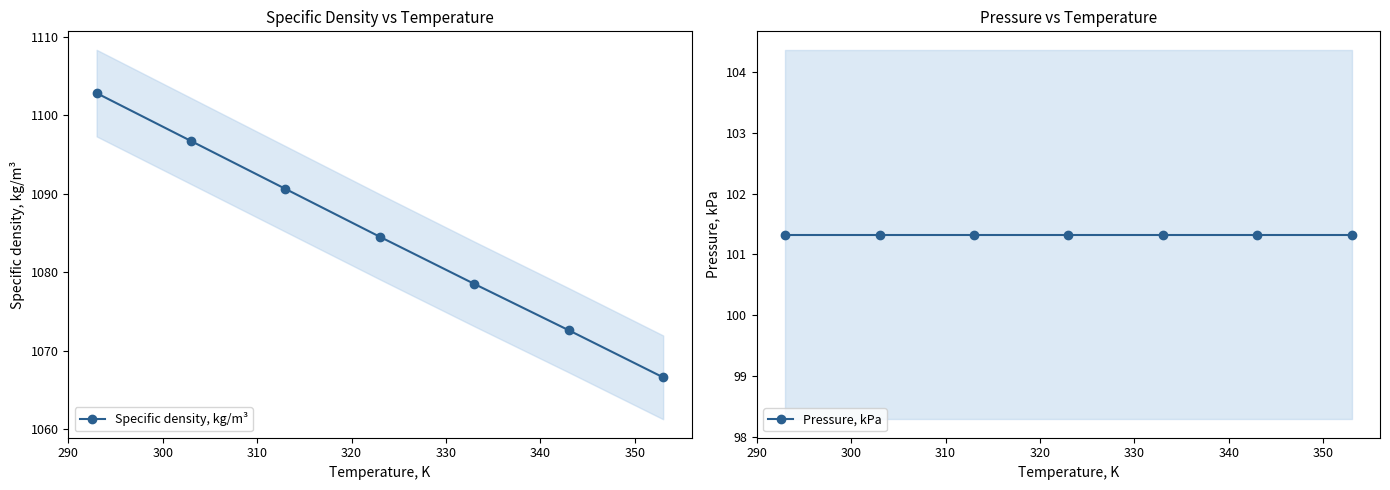

What is the value of the Specific density, kg/m³ point at the 7th from the left?

1066.6